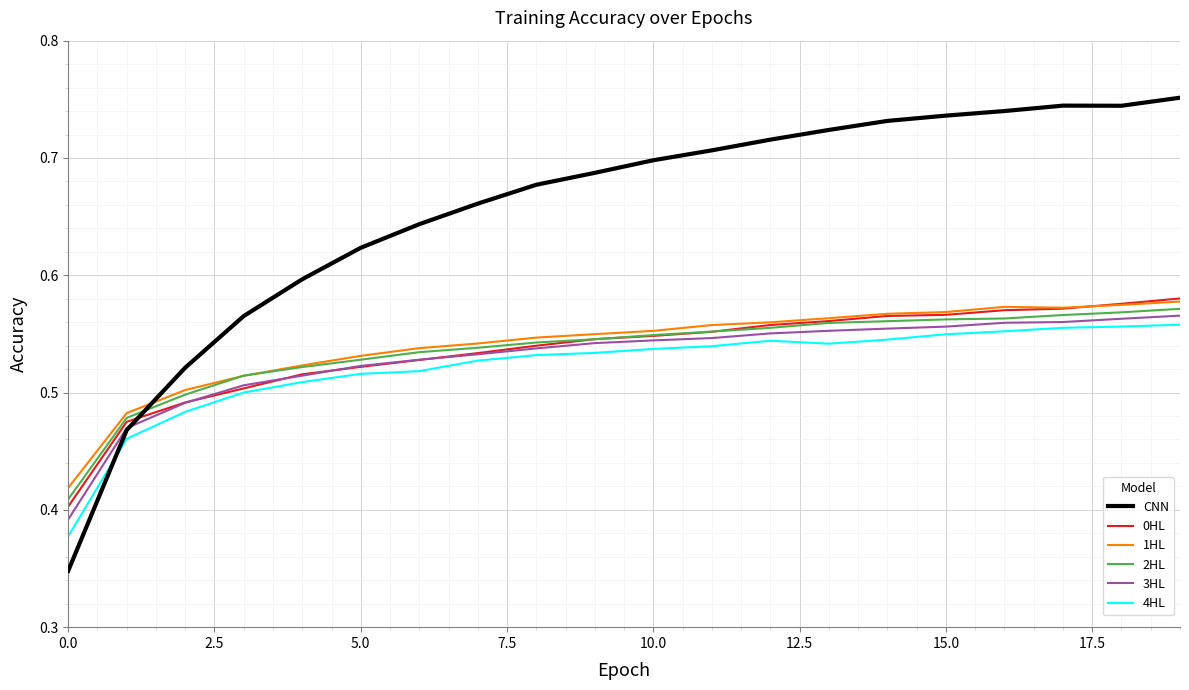

Which series has the widest spread of values?

CNN